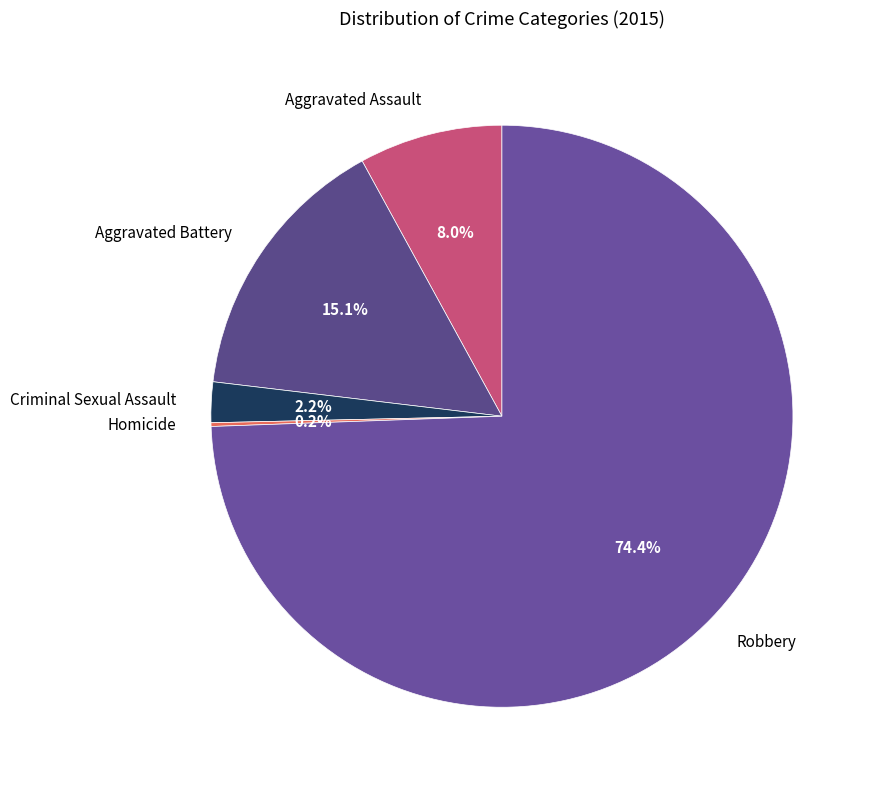

To the nearest percent, what is the difference between the largest and smallest slice percentages?

74%